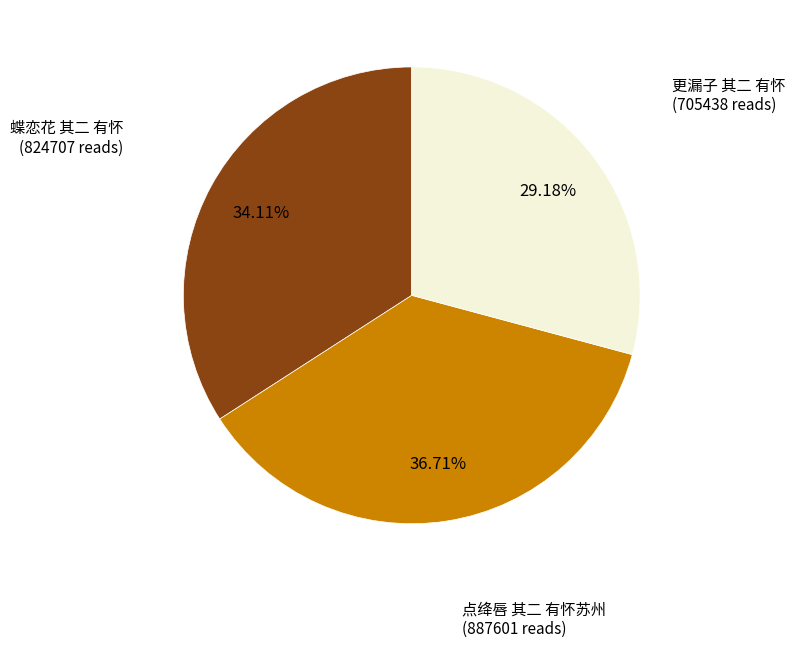

What percentage is the 蝶恋花 其二 有怀 slice, to the nearest percent?

34%